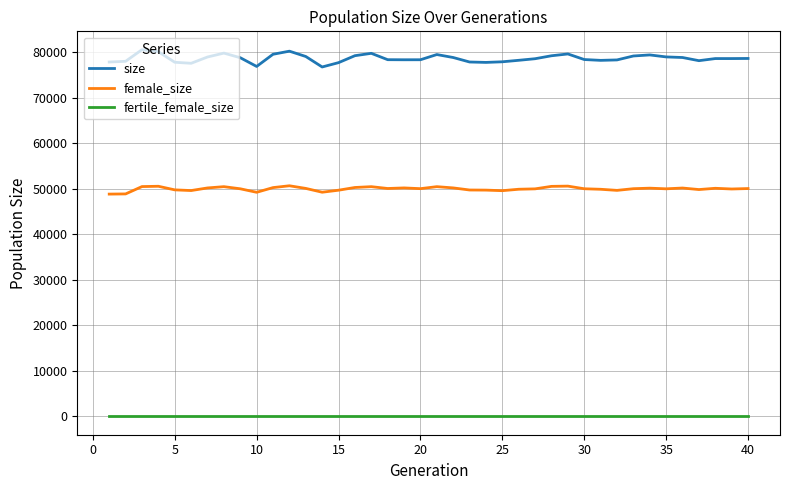

True or false: fertile_female_size and size cross at least once.

False